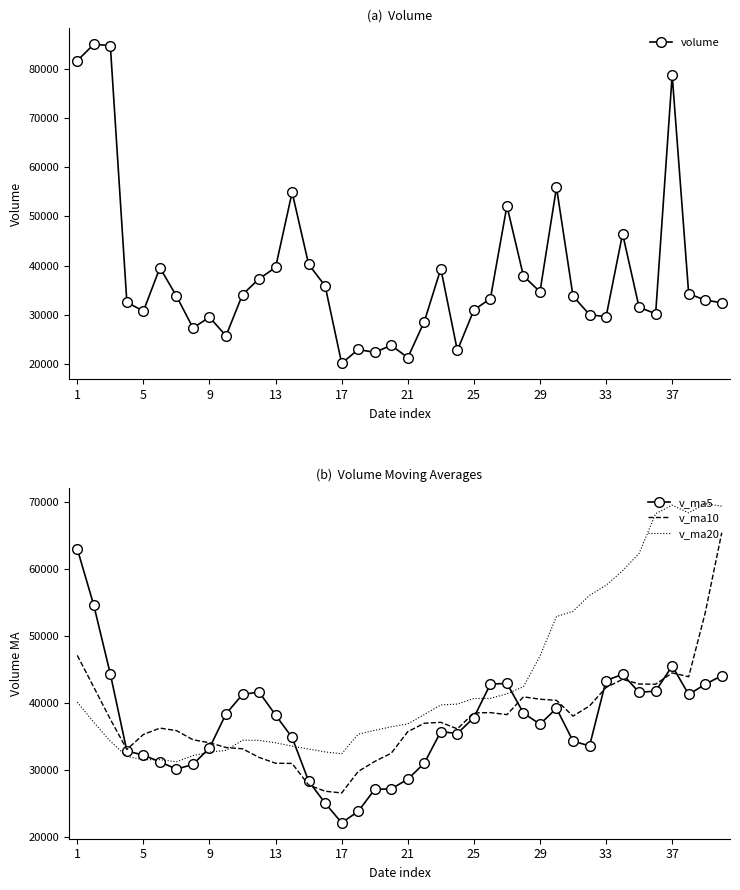

Which series has the largest range (max minus min)?

volume